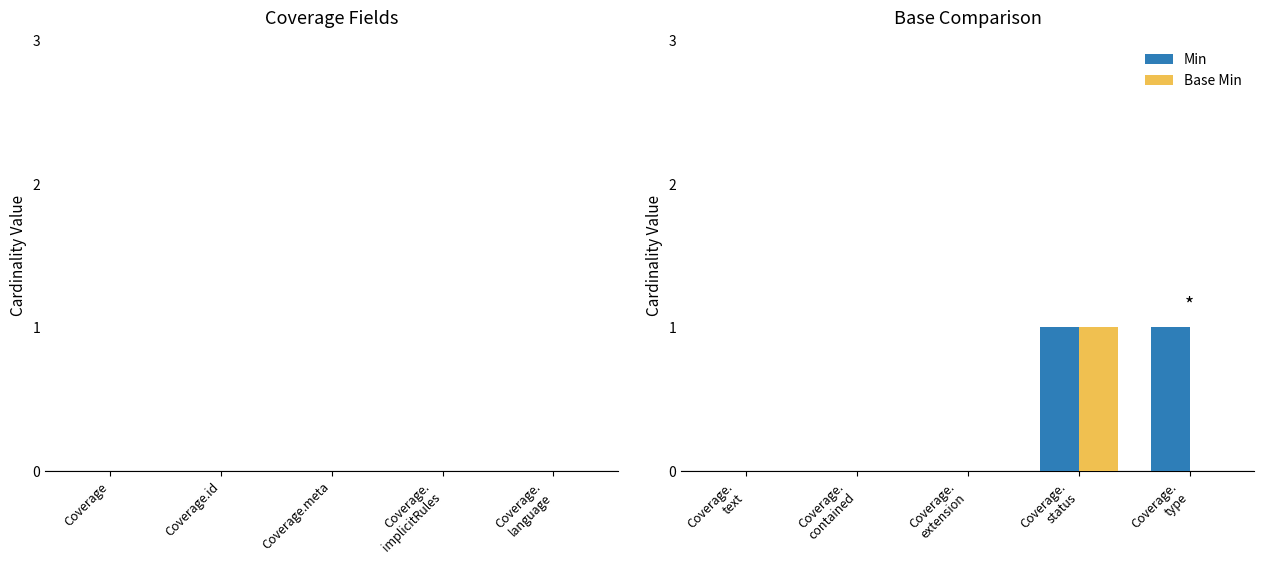

Which series has the largest total across all categories?

Min